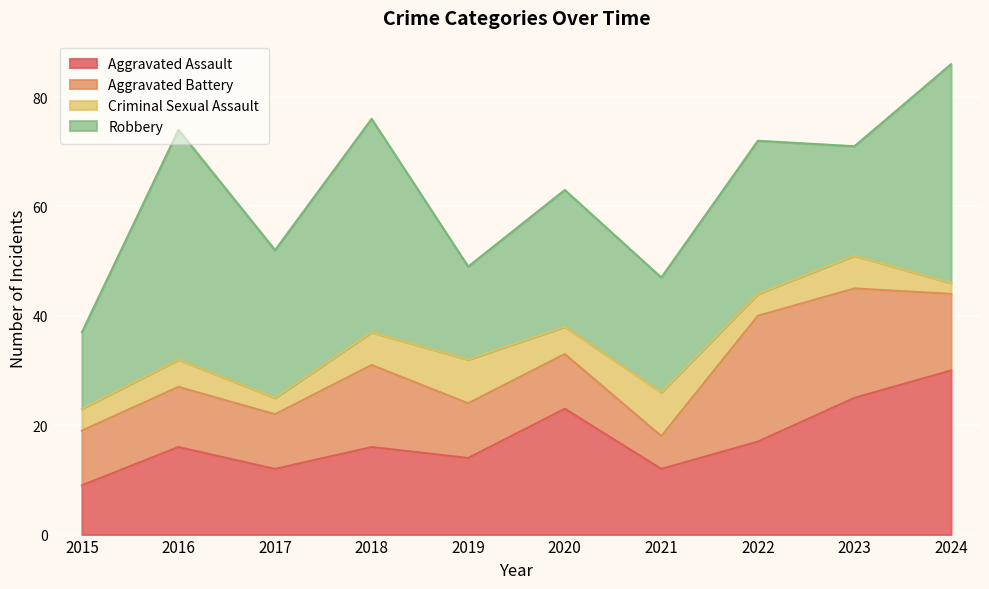

Which series has the widest spread of values?

Robbery